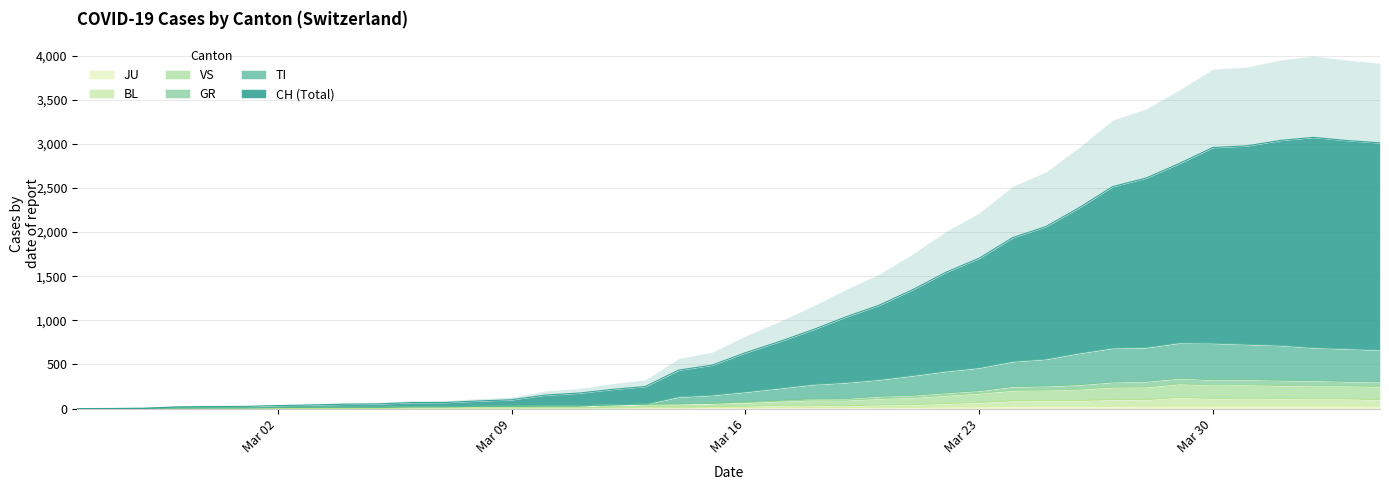

What is the highest value of the BL series?

127